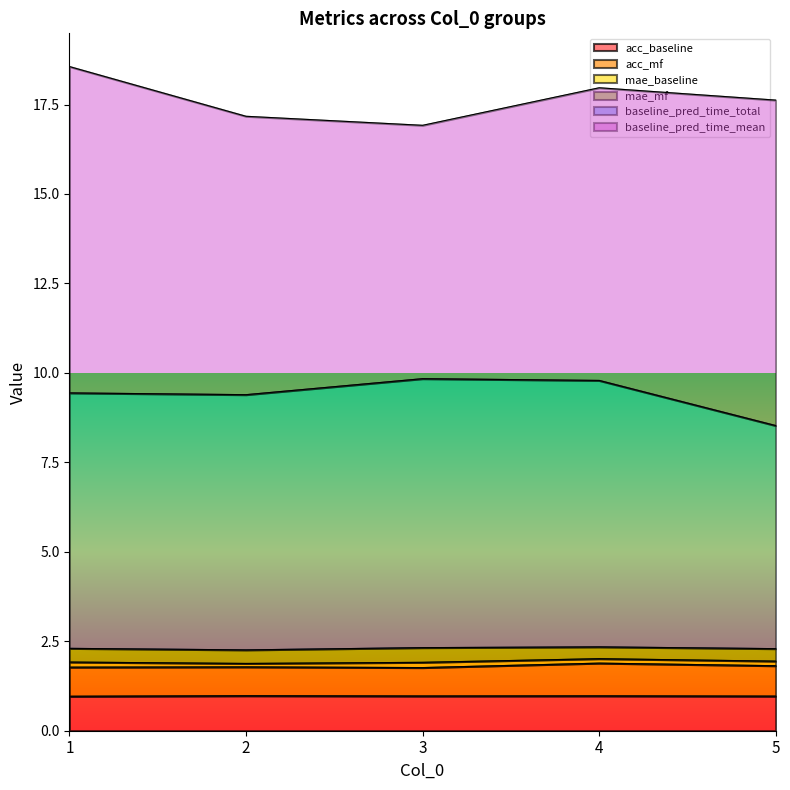

Is it true that acc_baseline equals 1.0 at 3?

True